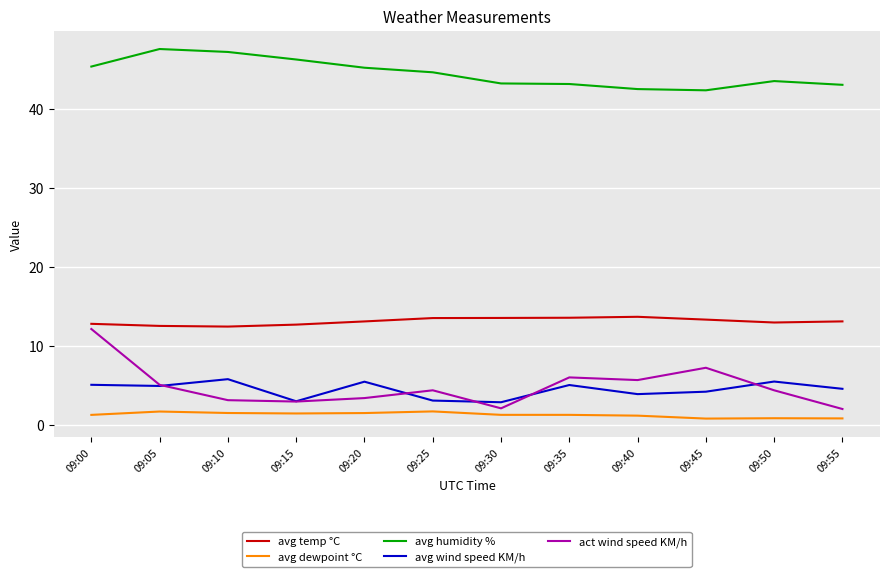

Does the chart have visible grid lines?

Yes